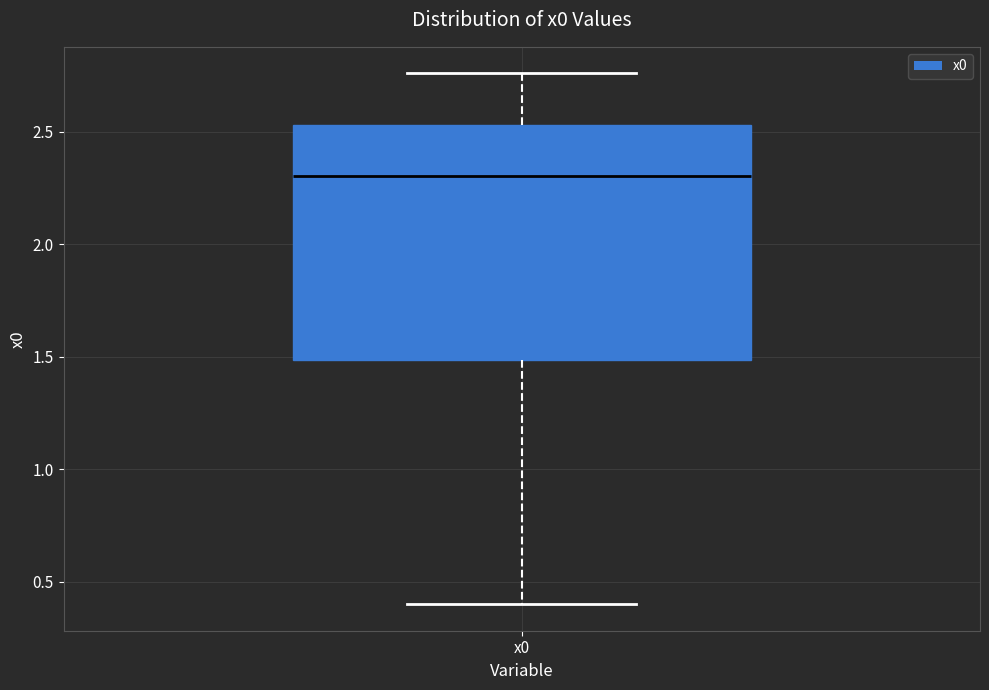

Read this box plot against the y-axis: the position of the median line, the range covered by the box, and the ends of both whiskers. The values are not printed on the chart, so give them approximately, as read against the axis.

median 2.30, box 1.50 to 2.55, whiskers 0.40 to 2.75